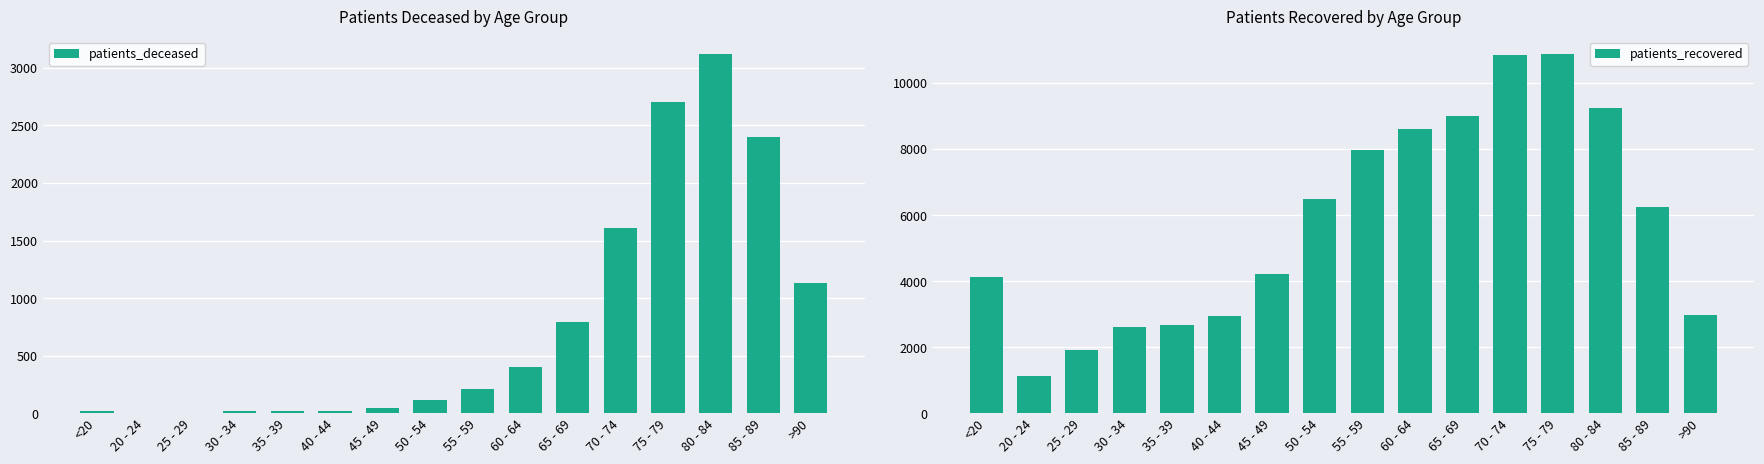

Reading left to right, list all the values displayed in this chart.

patients_deceased: <20=16	20 - 24=3	25 - 29=3	30 - 34=16	35 - 39=17	40 - 44=23	45 - 49=45	50 - 54=118	55 - 59=208	60 - 64=405	65 - 69=795	70 - 74=1605	75 - 79=2699	80 - 84=3117	85 - 89=2401	>90=1127
patients_recovered: <20=4129	20 - 24=1125	25 - 29=1916	30 - 34=2622	35 - 39=2659	40 - 44=2934	45 - 49=4225	50 - 54=6485	55 - 59=7972	60 - 64=8600	65 - 69=9012	70 - 74=10845	75 - 79=10867	80 - 84=9242	85 - 89=6258	>90=2987